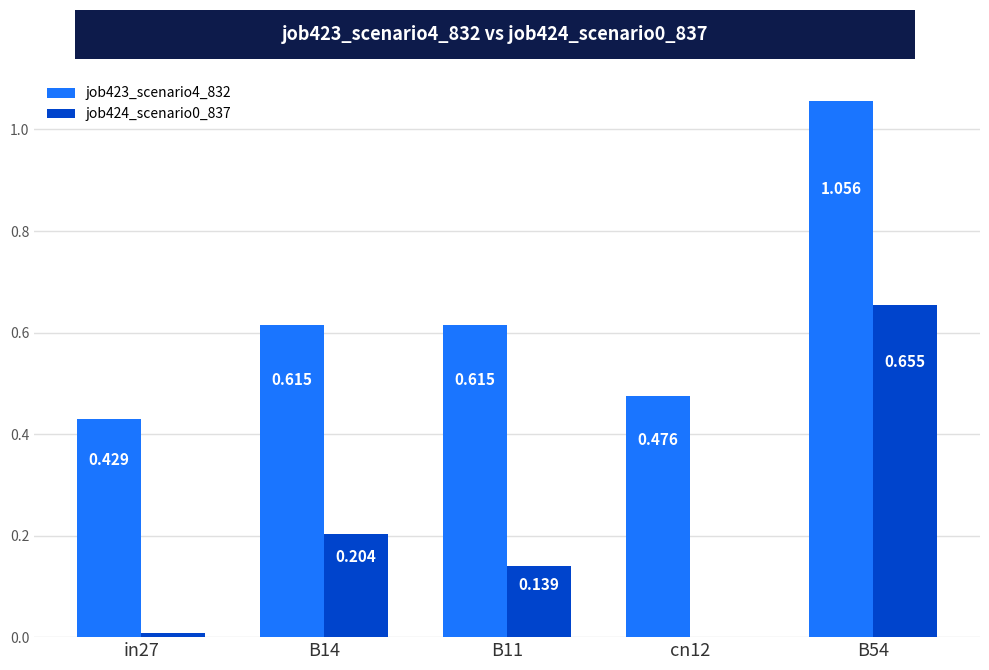

Is the value of job424_scenario0_837 at B54 greater than the value of job423_scenario4_832 at B11?

Yes